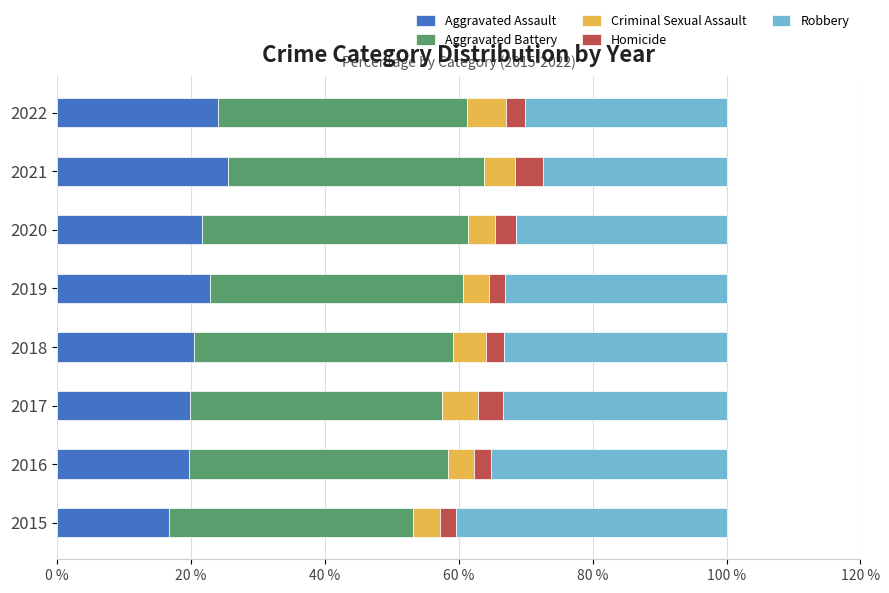

What is the highest value of the Aggravated Assault series?

25.5